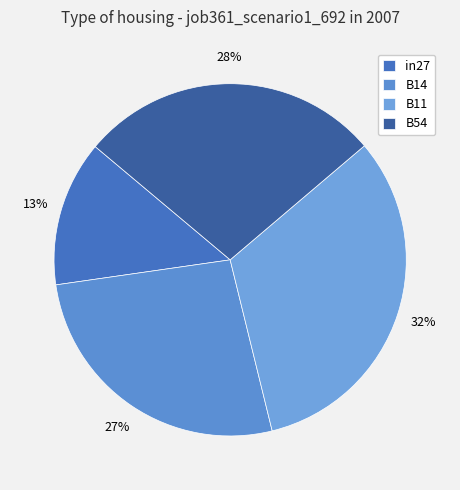

To the nearest percent, what portion does B14 represent?

27%